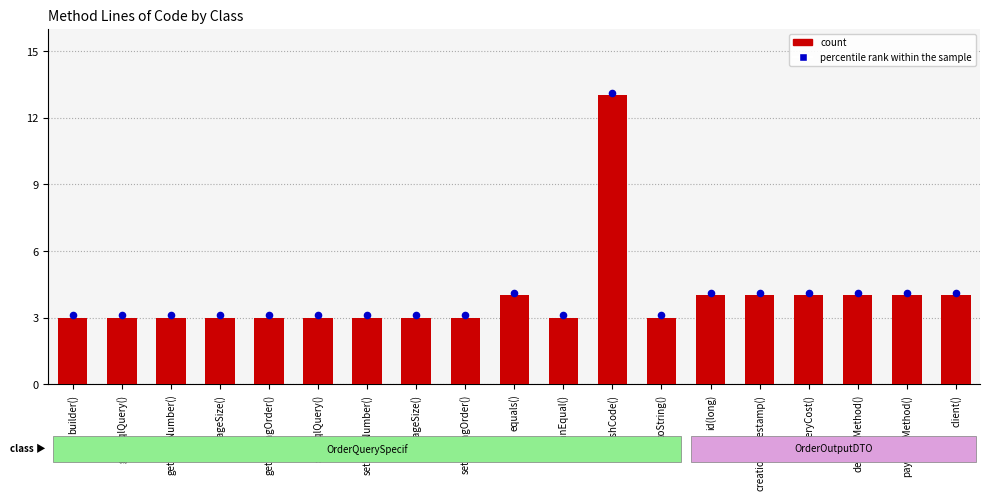

Is the value of count at setPageSize() greater than the value of percentile rank within the sample at canEqual()?

No